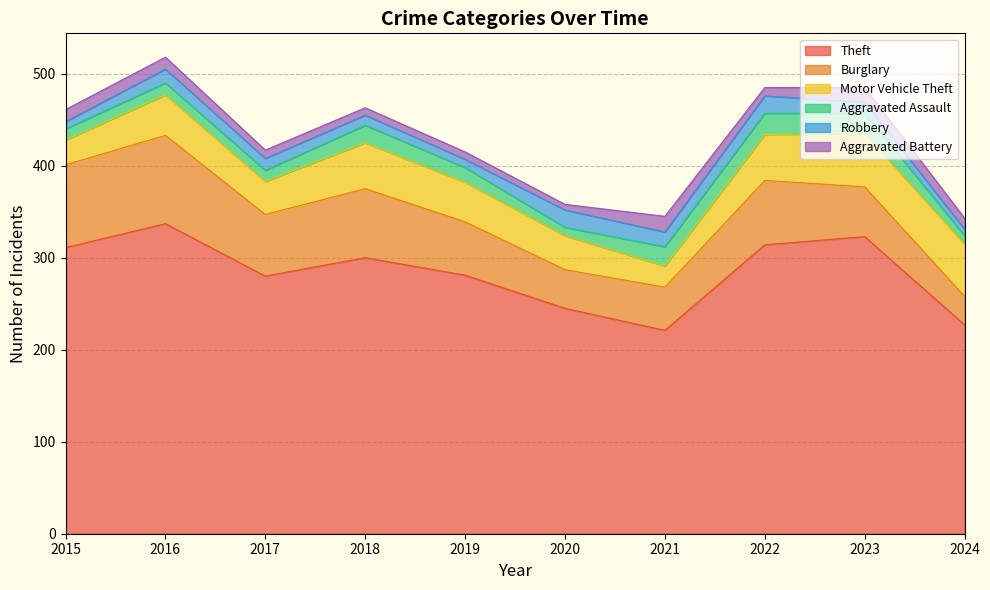

Which series has the largest total across all categories?

Theft